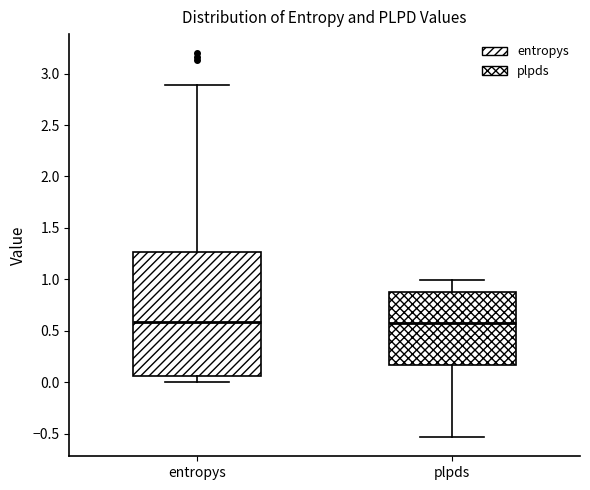

Which box is the tallest, from its lower edge to its upper edge?

entropys